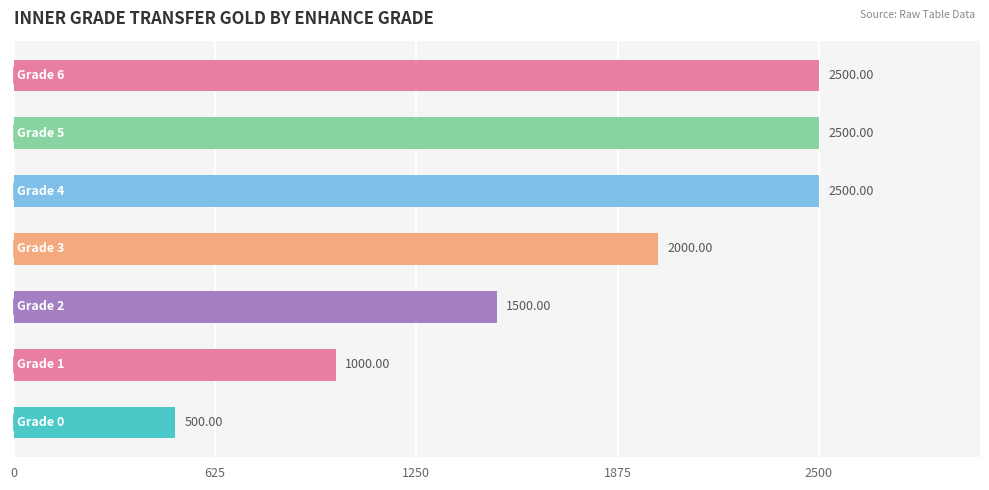

How many bars are there in total?

7